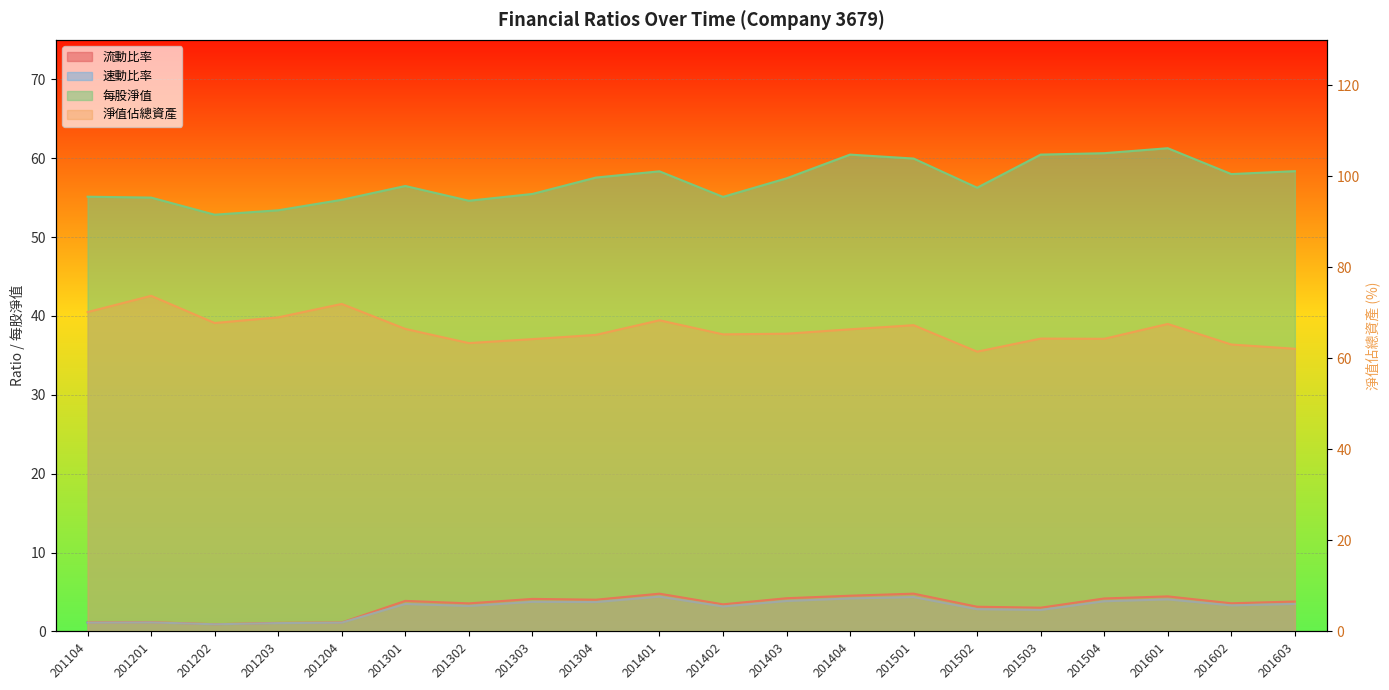

True or false: 流動比率 and 淨值佔總資產 intersect in this chart.

False